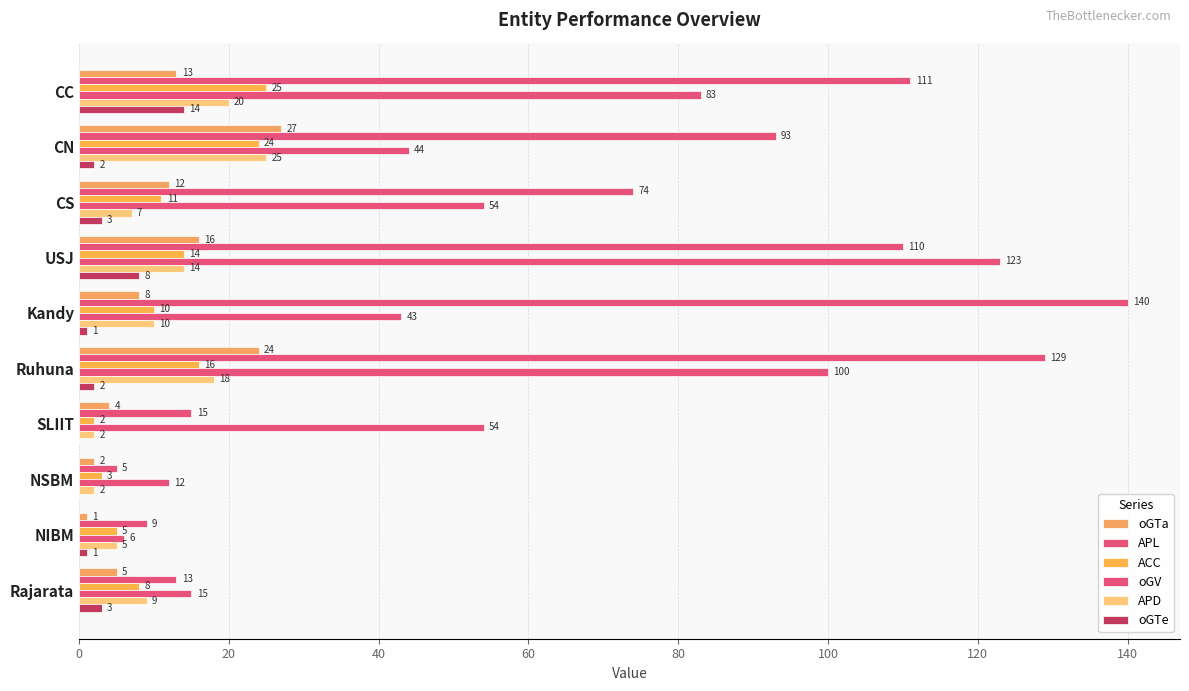

What is the average value of the oGTe series?

3